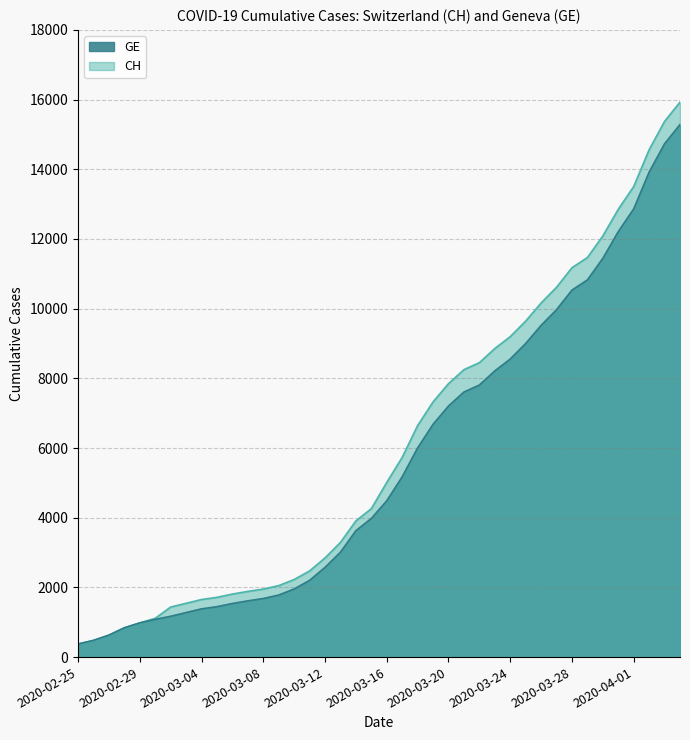

Which series has the widest spread of values?

CH